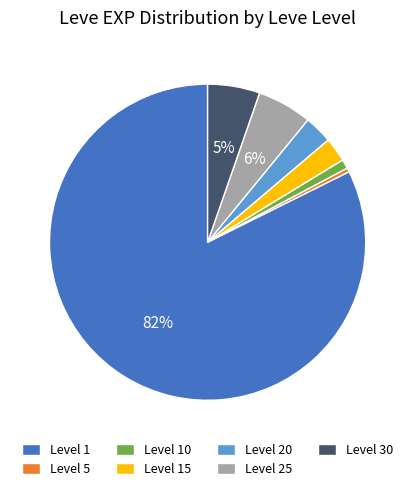

Between Level 1 and Level 30, which is larger?

Level 1